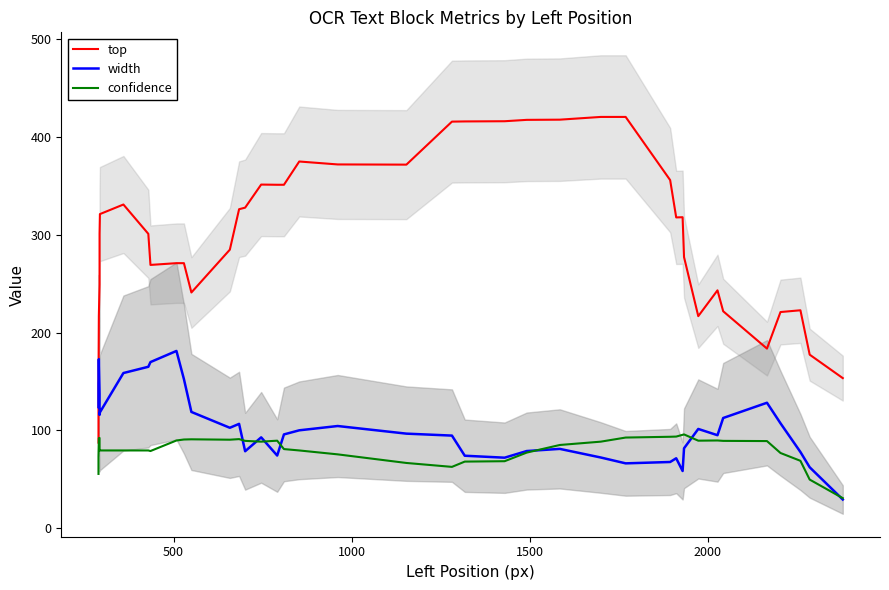

Which series has the widest spread of values?

top